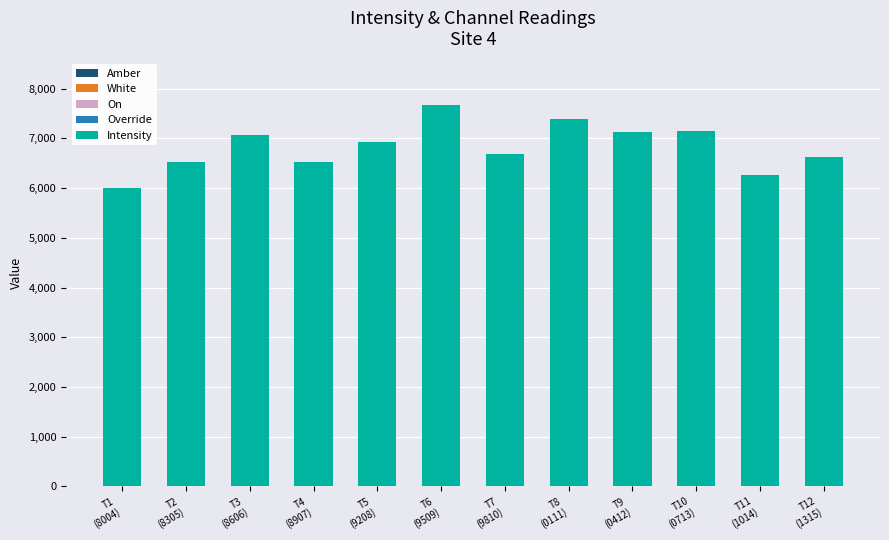

What is the label of the 3rd bar from the right?

T10
(0713)